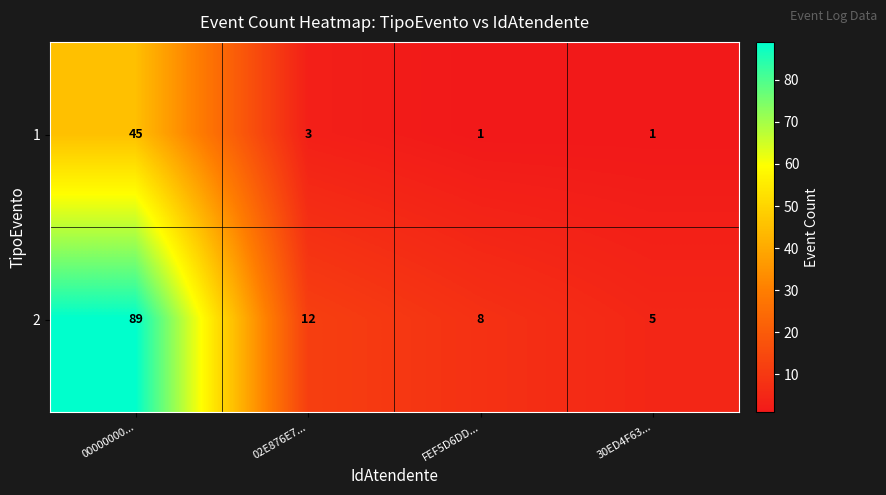

The 2 series shows 89 at 00000000.... True or false?

True